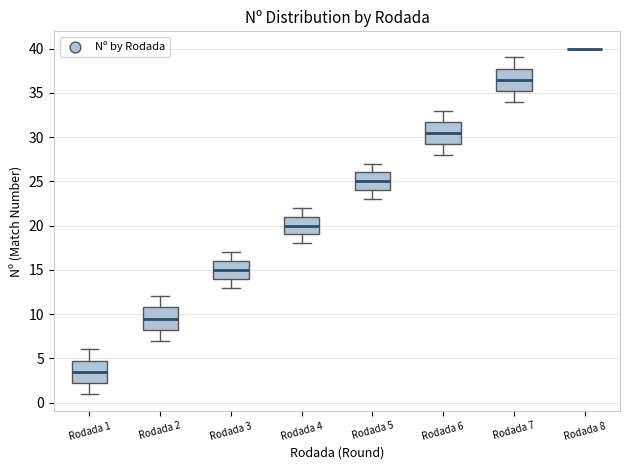

Reading left to right, read every box against the y-axis: the position of its median line, the range the box covers, and the ends of its whiskers. The values are not printed on the chart, so give them approximately, as read against the axis.

Rodada 1: median 3.5, box 2.5 to 5.0, whiskers 1.0 to 6.0
Rodada 2: median 9.5, box 8.5 to 11.0, whiskers 7.0 to 12.0
Rodada 3: median 15.0, box 14.0 to 16.0, whiskers 13.0 to 17.0
Rodada 4: median 20.0, box 19.0 to 21.0, whiskers 18.0 to 22.0
Rodada 5: median 25.0, box 24.0 to 26.0, whiskers 23.0 to 27.0
Rodada 6: median 30.5, box 29.5 to 32.0, whiskers 28.0 to 33.0
Rodada 7: median 36.5, box 35.5 to 38.0, whiskers 34.0 to 39.0
Rodada 8: box collapsed to a line at 40.0, whiskers 40.0 to 40.0